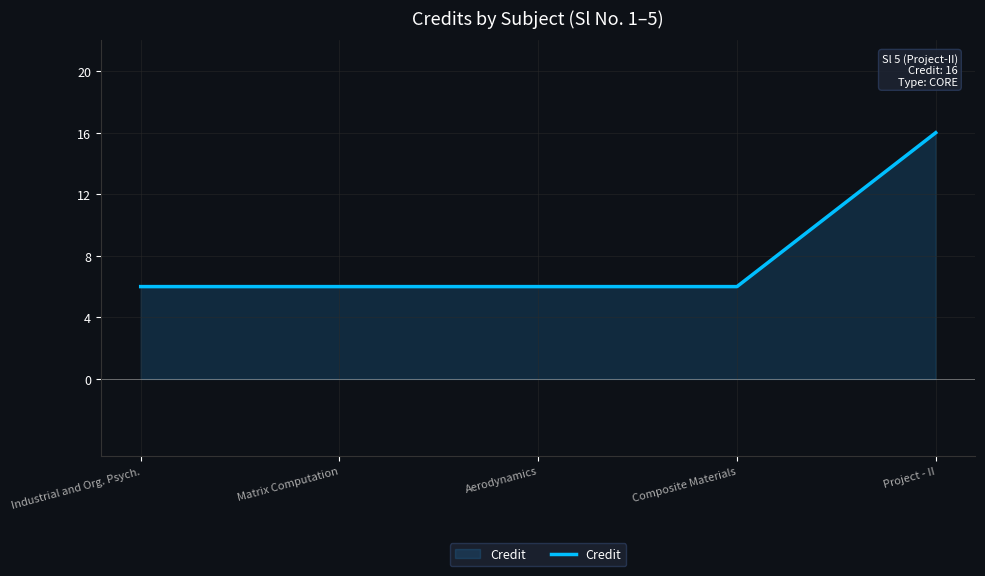

What is the difference between the values at Matrix Computation and Project - II?

10